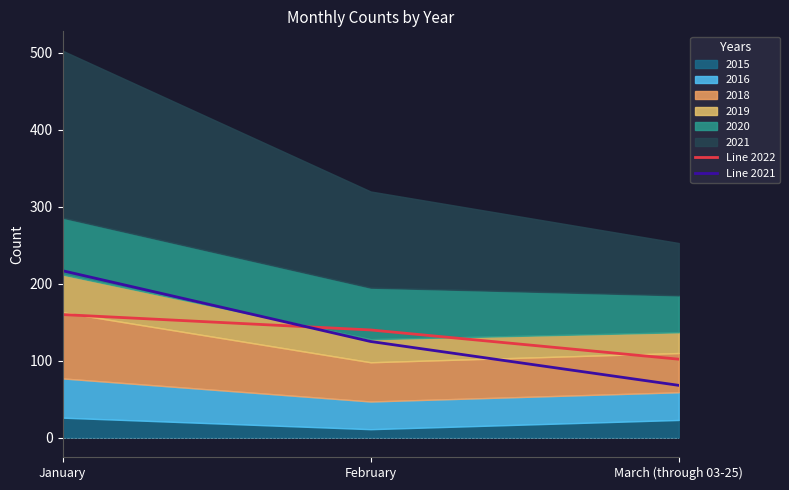

True or false: Line 2022 has a value of 160 at January.

True